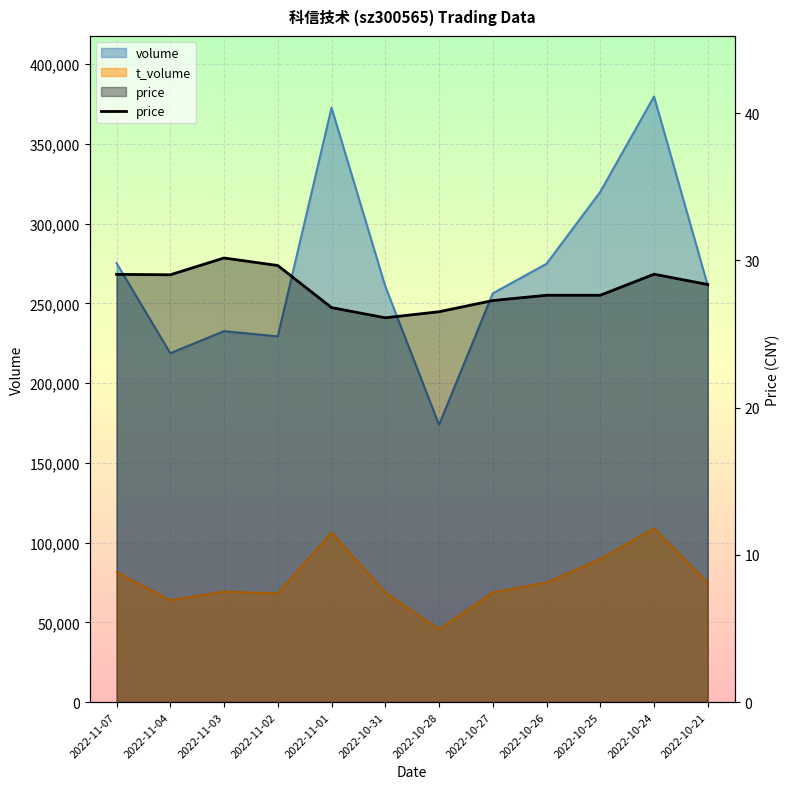

Where is the first local minimum?

2022-11-04